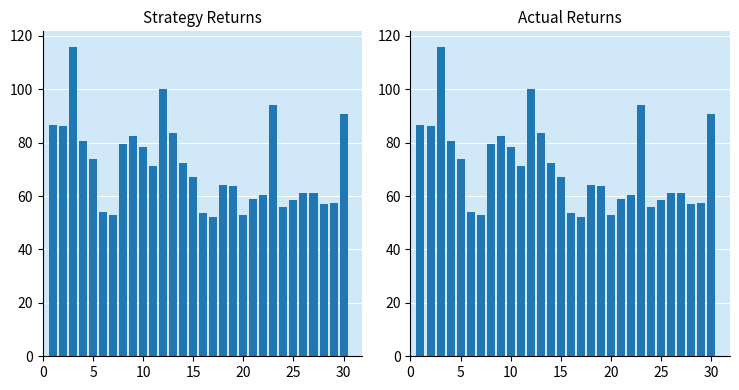

What is the value of the col_5 bar at the 12th from the left?

100.1